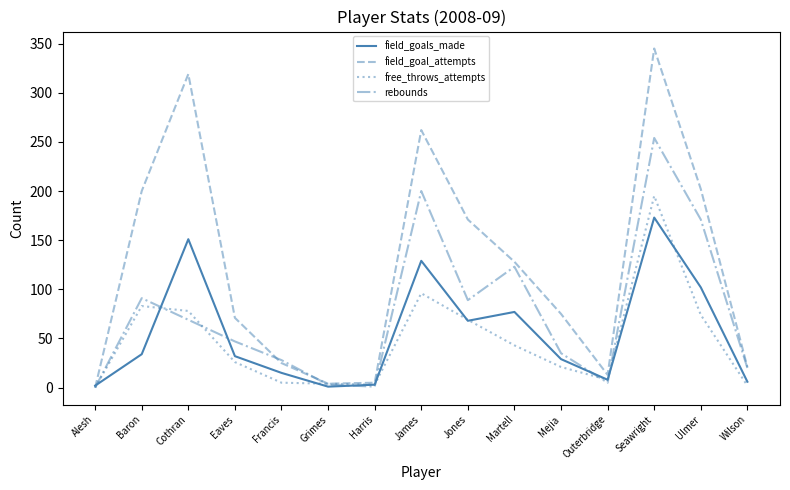

At how many categories does at least one series exceed 61?

9